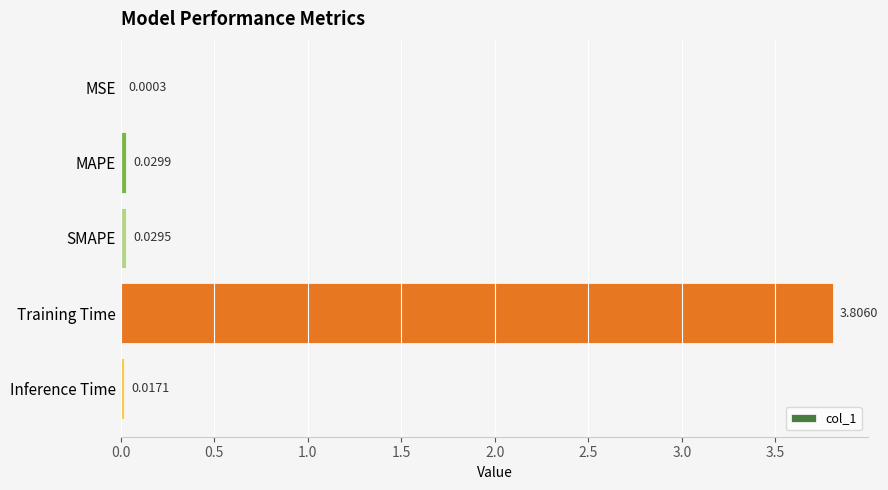

What is the sum of all values?

3.9